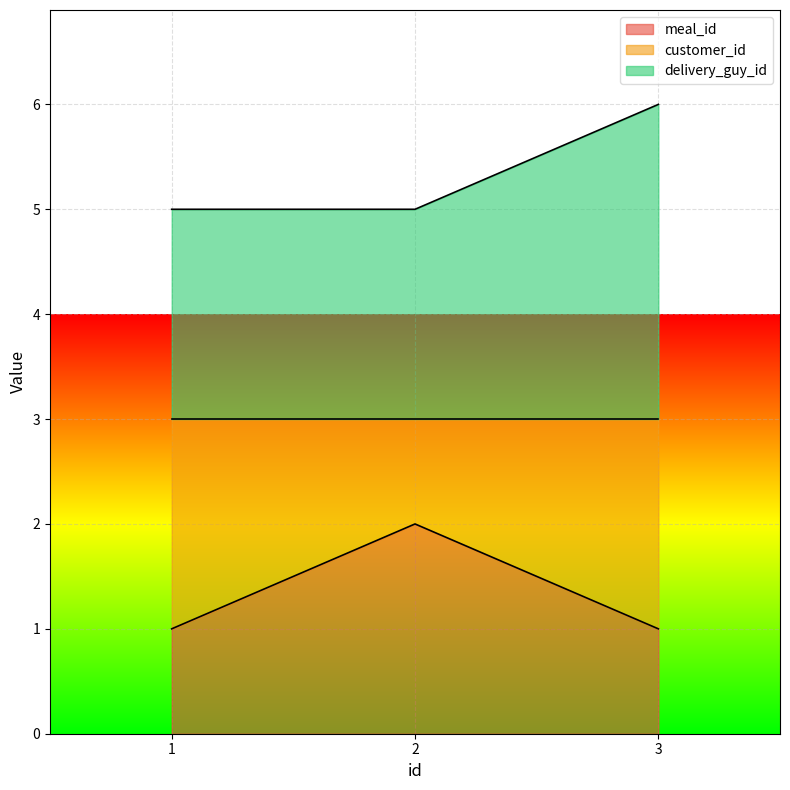

Between 1 and 3, which is larger?

1